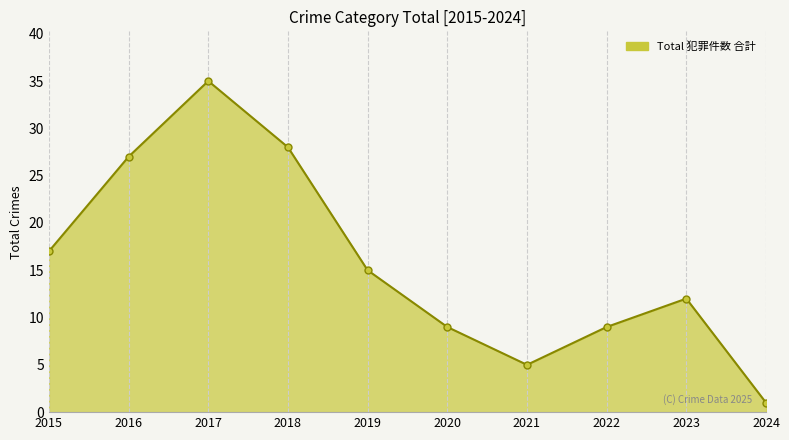

What is the sum of all values?

158